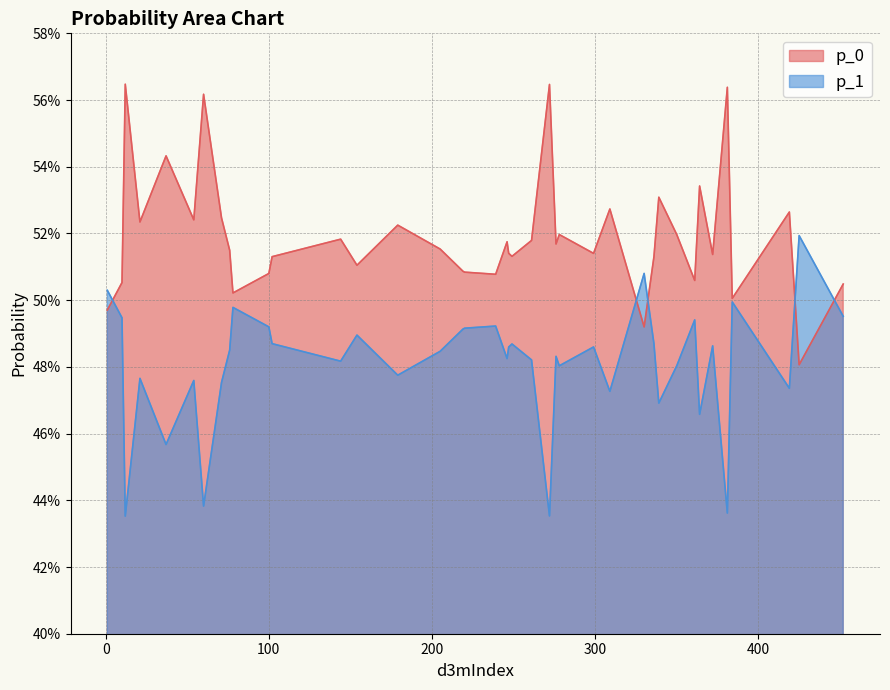

Which series ends up on top after the final intersection of p_1 and p_0?

p_0